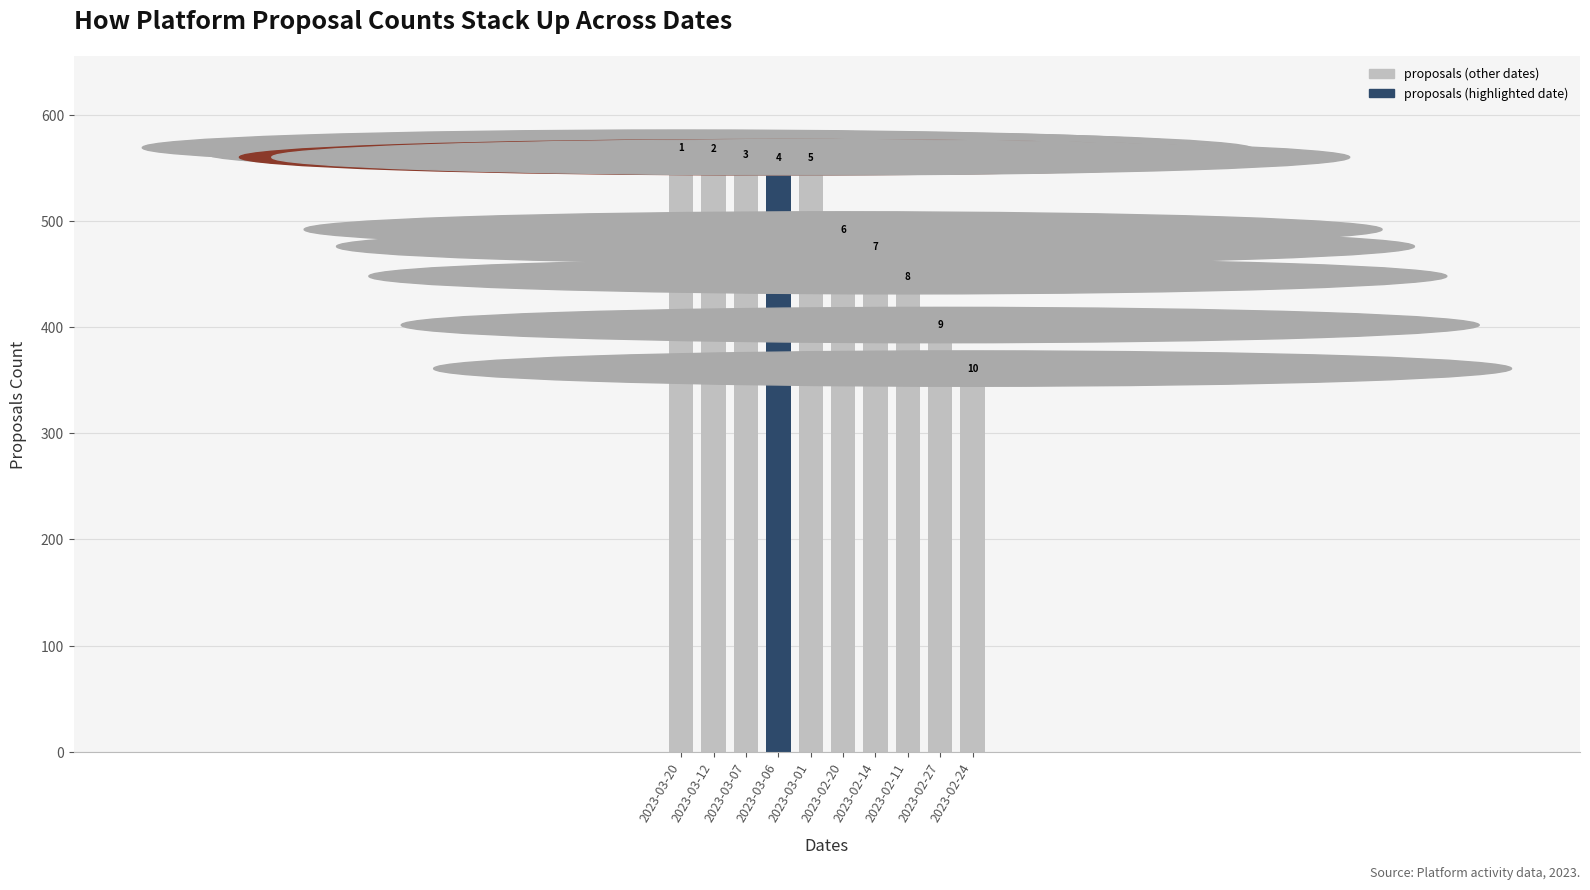

The value at 2023-02-20 is 478. True or false?

True